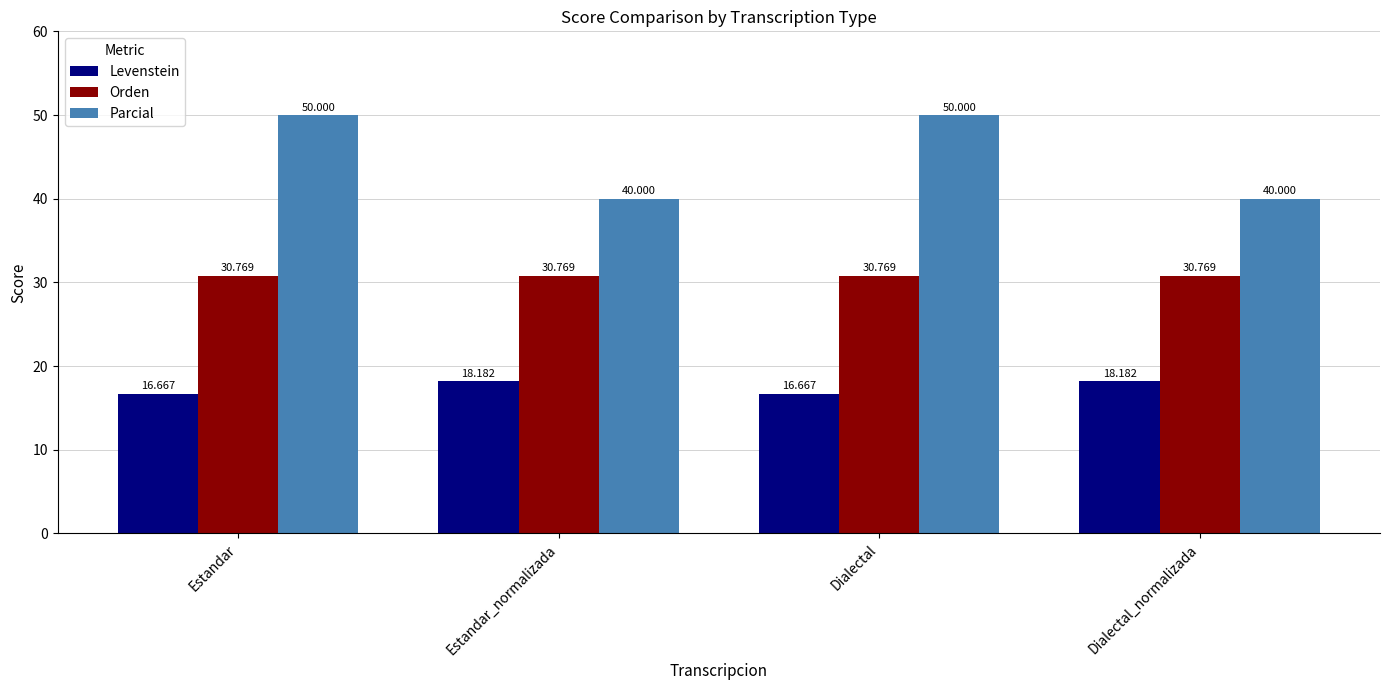

Which series has the largest total across all categories?

Parcial